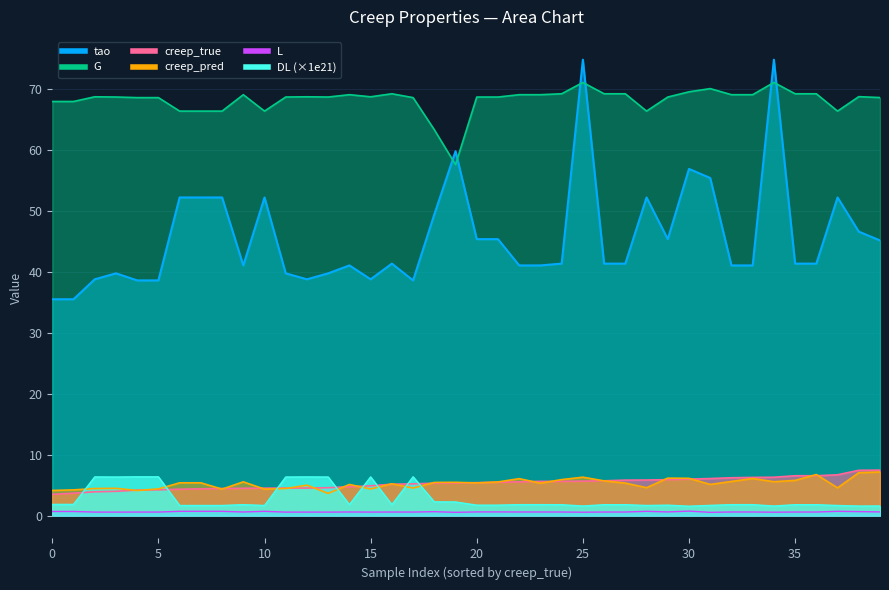

Which category has the highest value in the DL series?

4